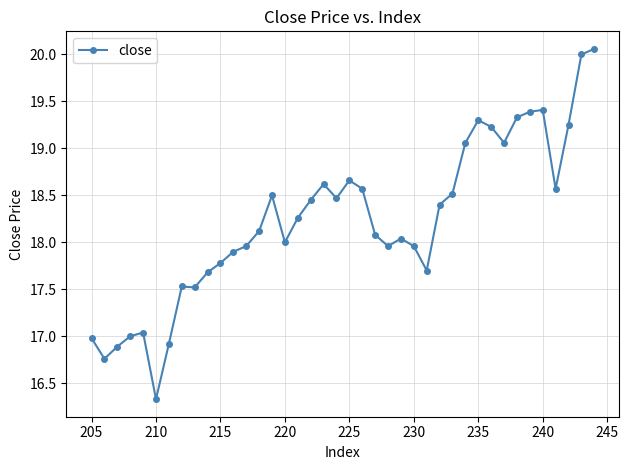

What is the approximate value at 235?

19.3